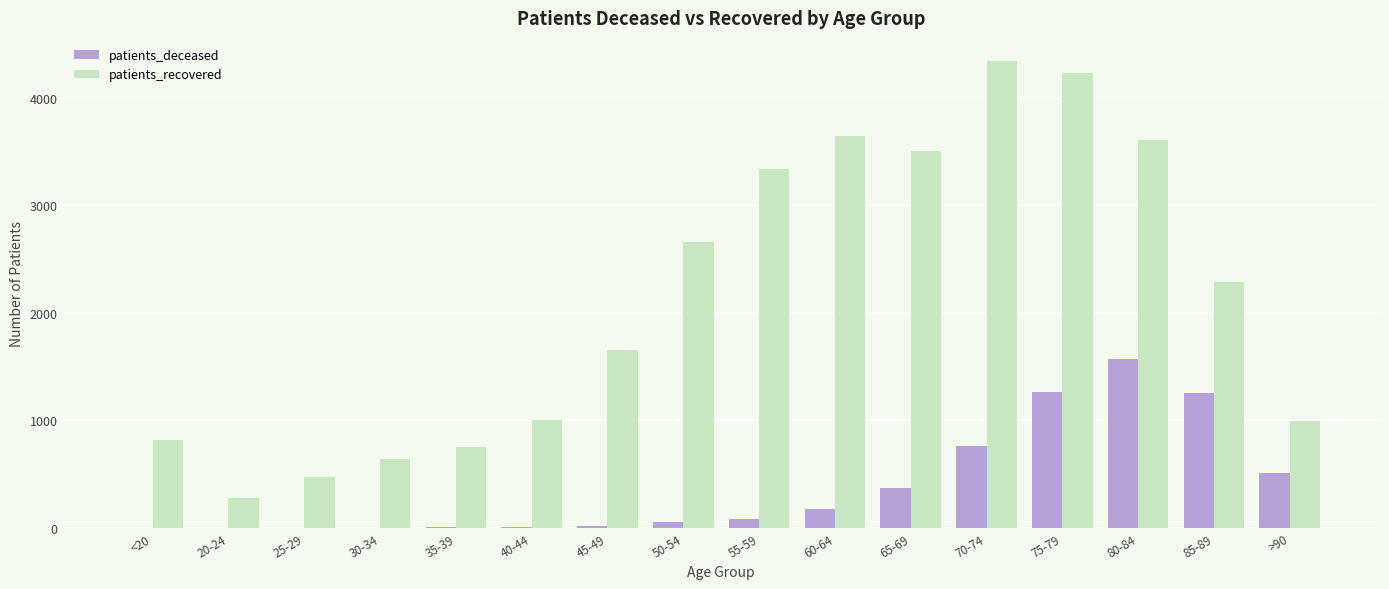

Is the value of patients_recovered at 35-39 greater than the value of patients_deceased at 85-89?

No